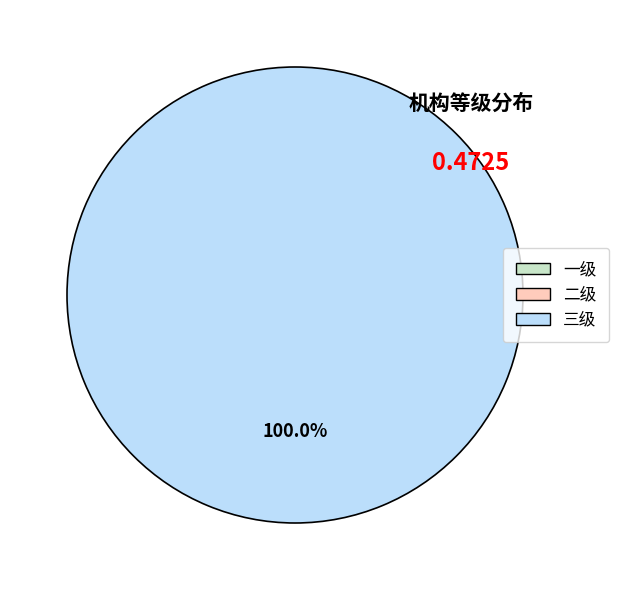

How many segments does this pie chart have?

1